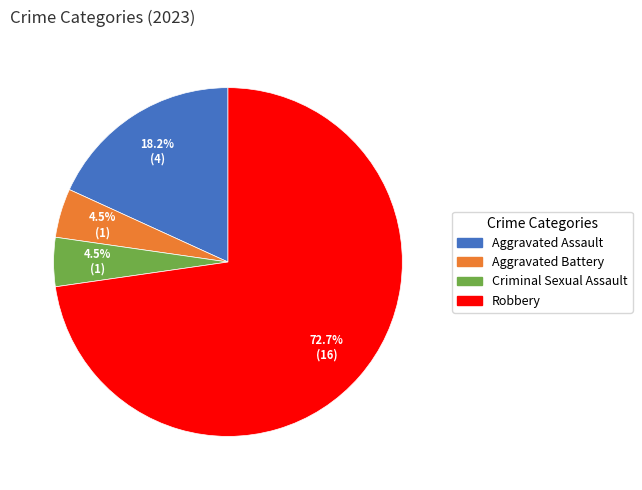

To the nearest percent, what is the combined percentage of Aggravated Battery and Robbery?

77%